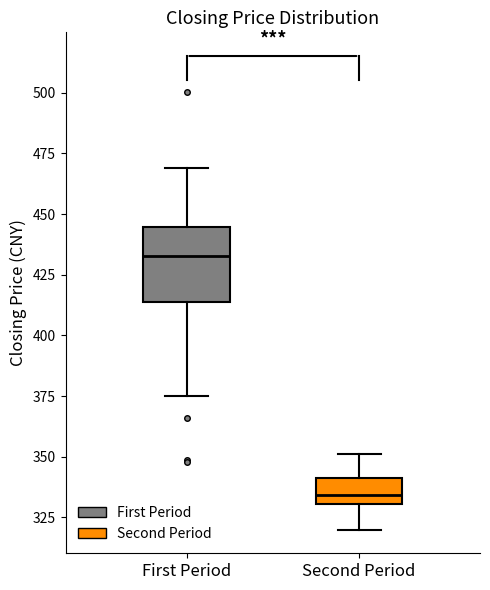

Where is the upper edge of the box for Second Period on the y-axis? The values are not printed on the chart, so give them approximately, as read against the axis.

340